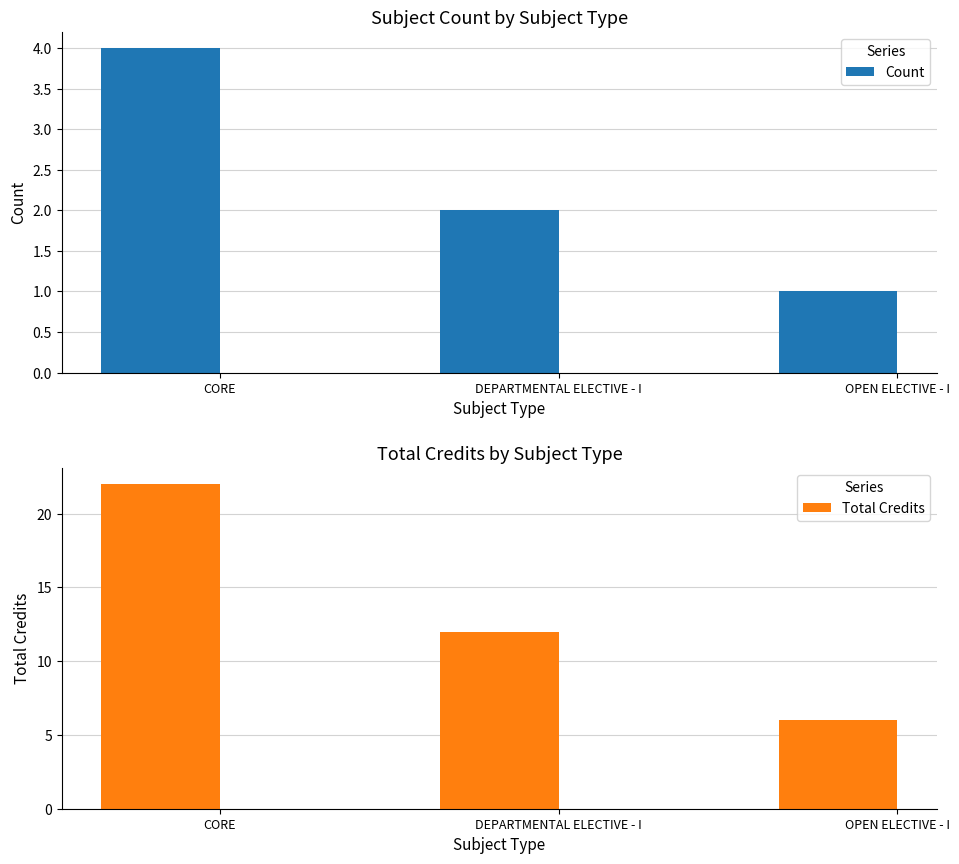

Reading right to left, extract all data points from this chart.

Count: OPEN ELECTIVE - I=1	DEPARTMENTAL ELECTIVE - I=2	CORE=4
Total Credits: OPEN ELECTIVE - I=6	DEPARTMENTAL ELECTIVE - I=12	CORE=22